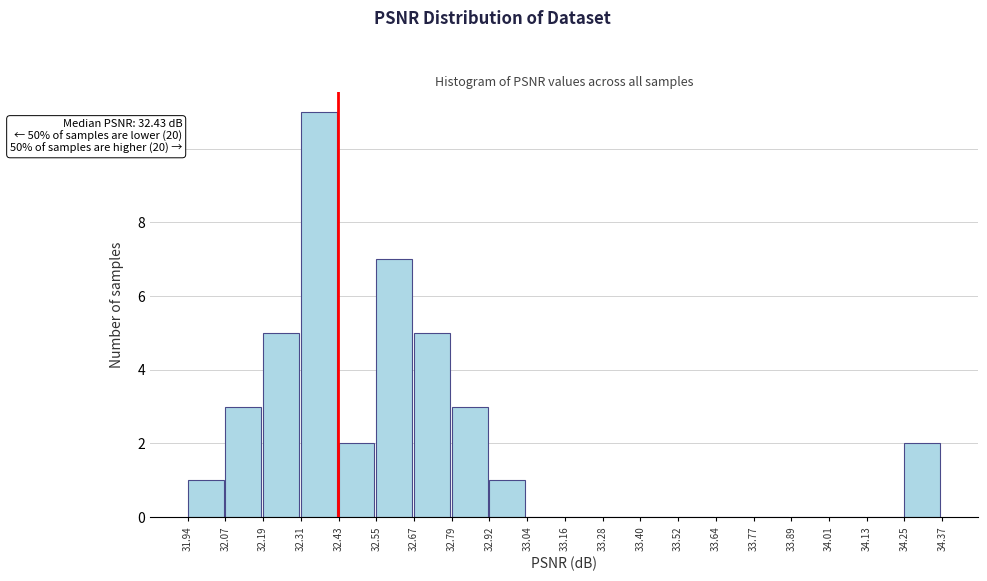

Which range on the x-axis has the tallest bar?

32.31 to 32.43